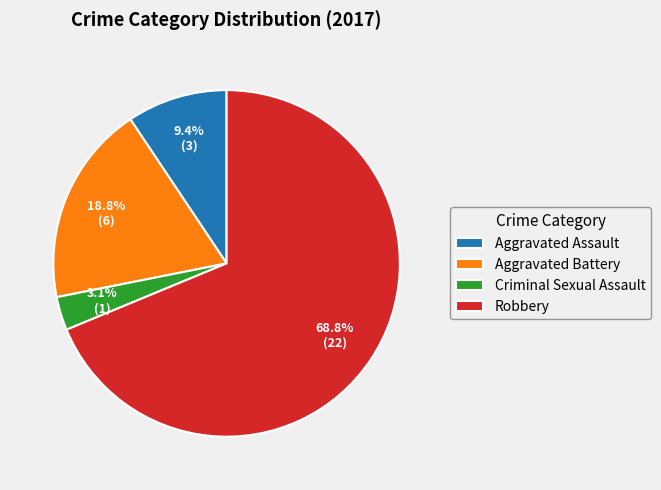

To the nearest percent, what is the average slice percentage?

25%